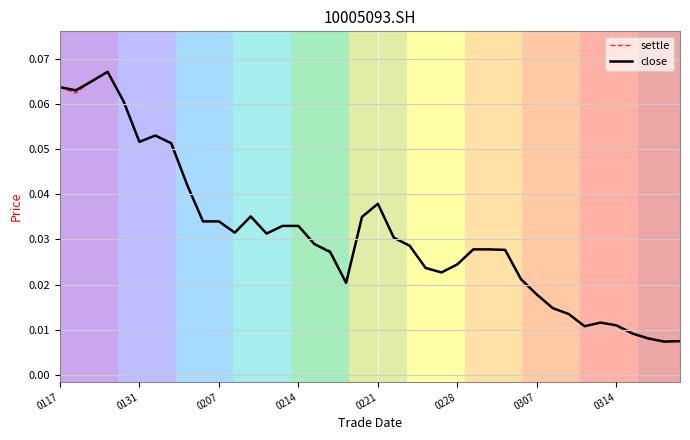

What is the sum of all close values?

1.2